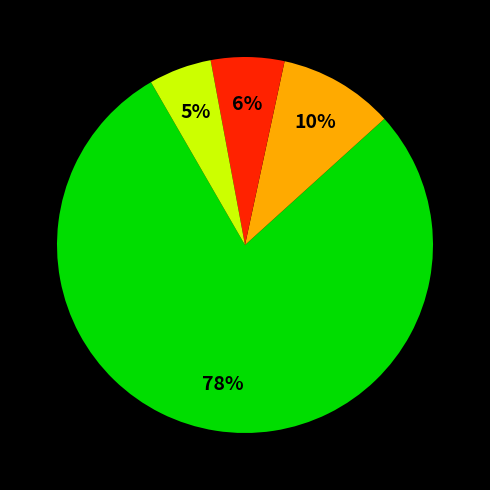

Is there any slice that represents more than half of the pie?

Yes